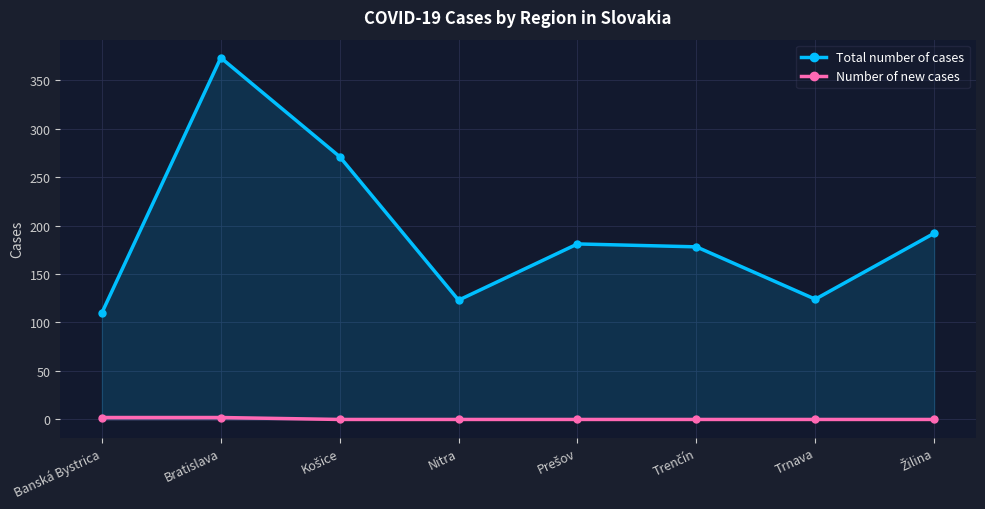

Is it true that Total number of cases equals 271 at Košice?

True